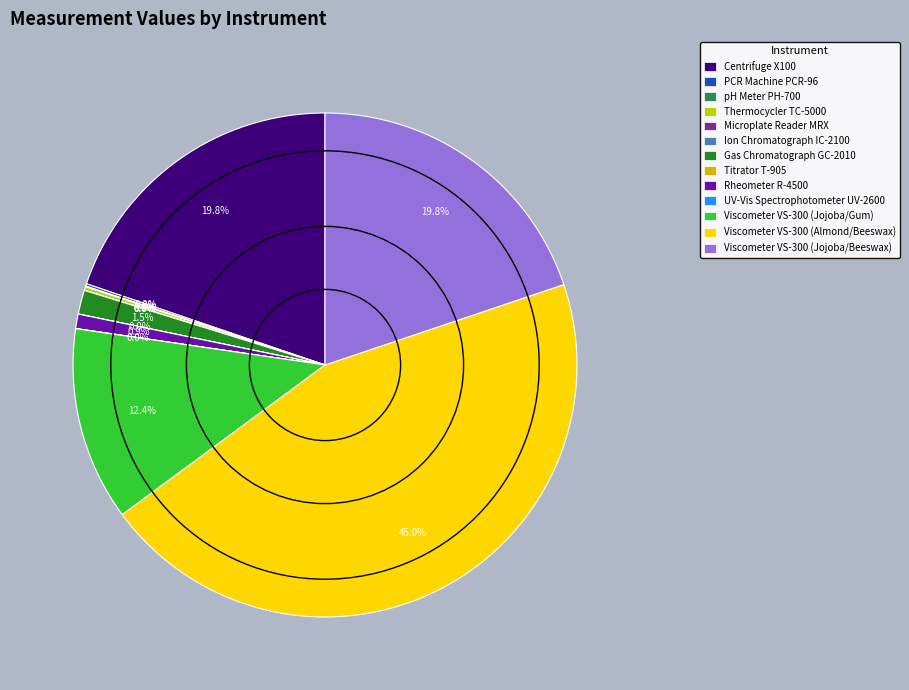

What is the ratio of the value at Viscometer VS-300 (Almond/Beeswax) to the value at PCR Machine PCR-96?

291.6